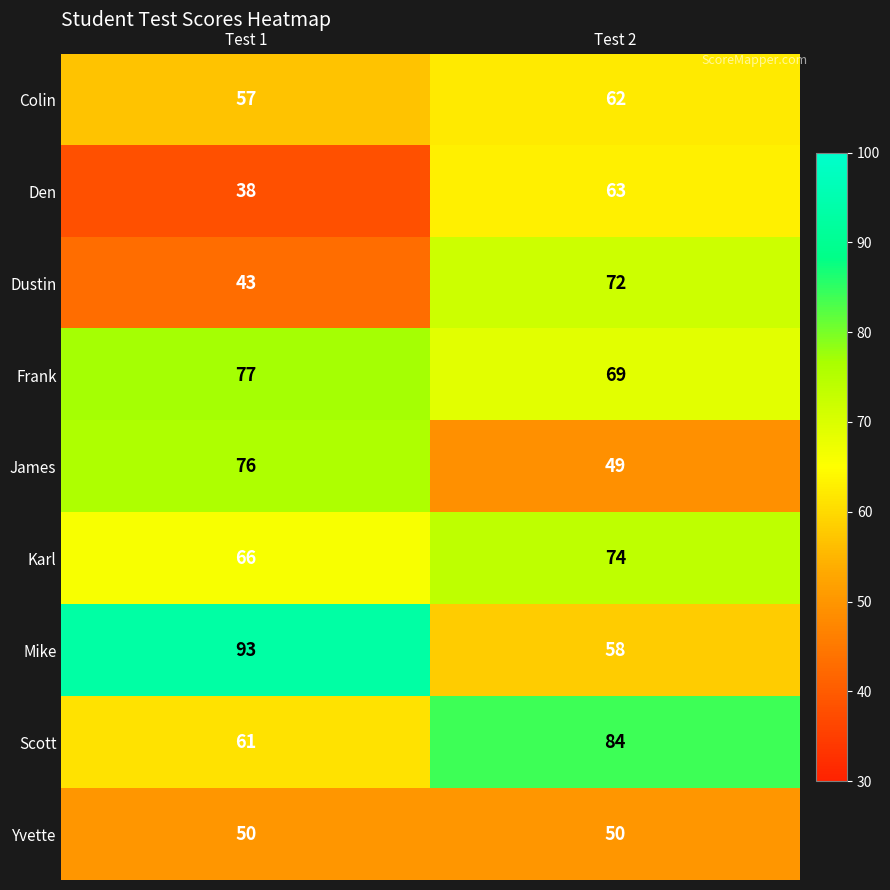

What is the highest value of the James series?

76